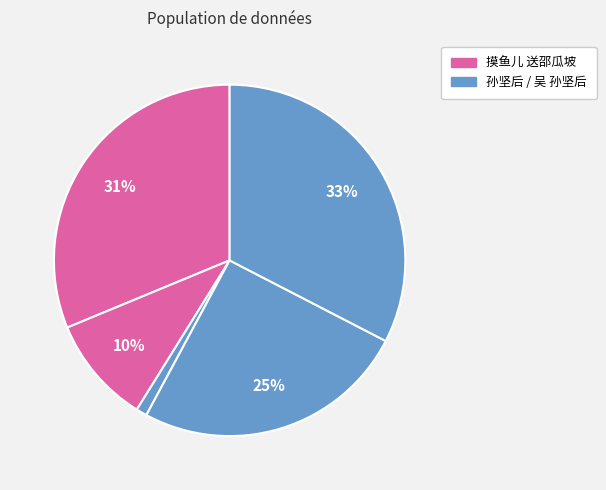

How many slices are in this pie chart?

5